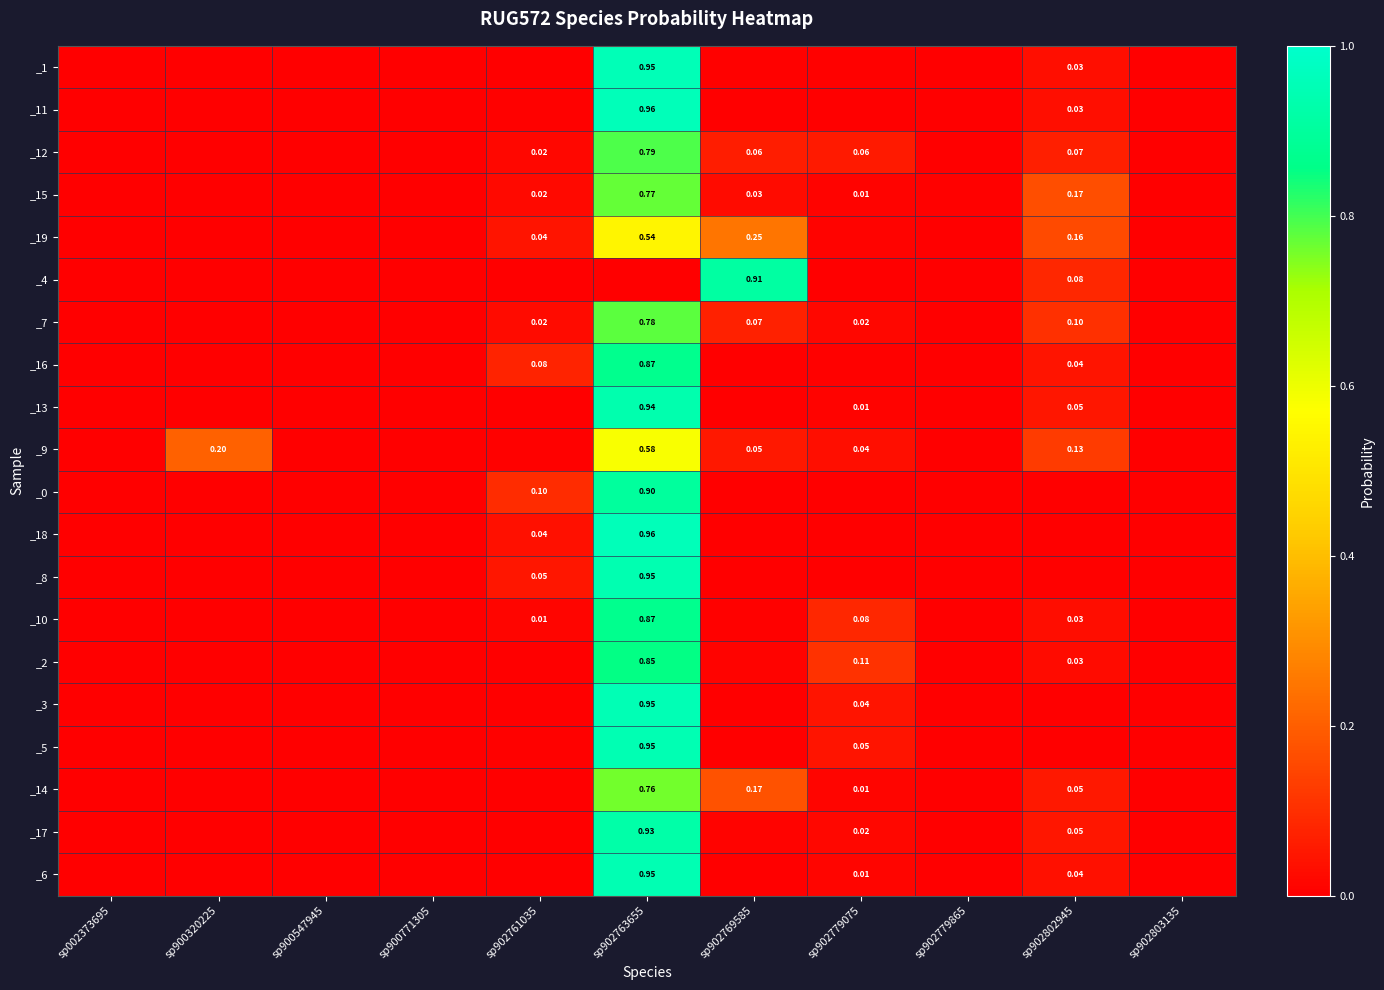

True or false: _4 has a value of 0.3 at sp902769585.

False